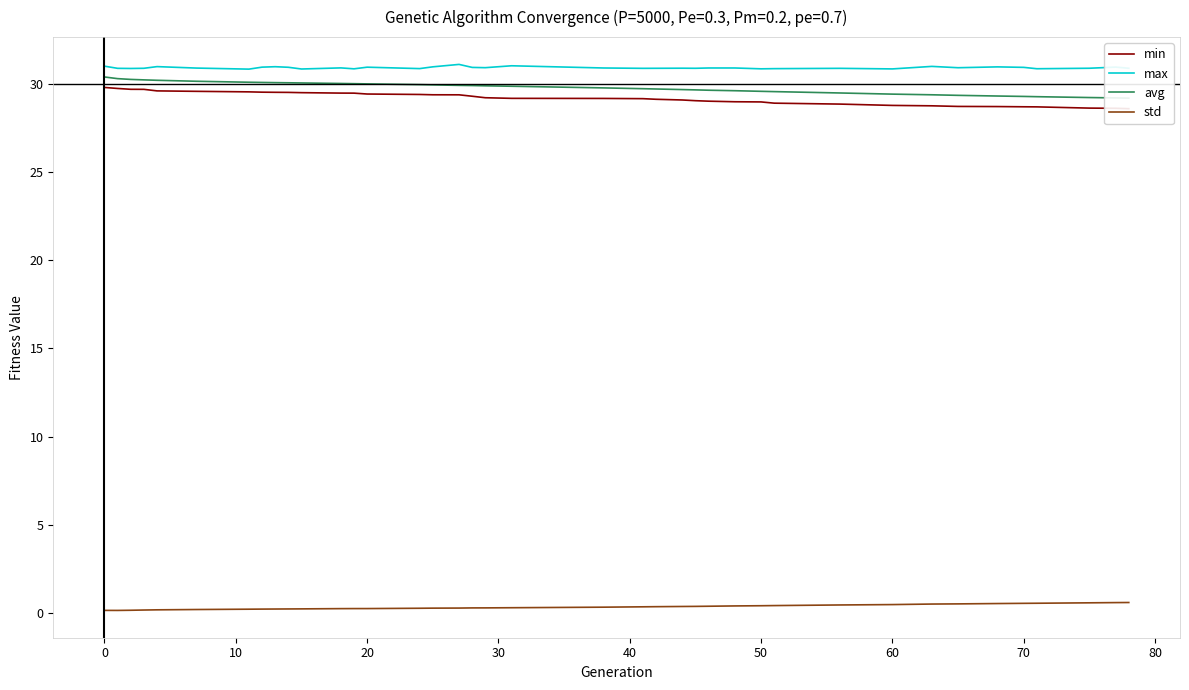

What is the maximum value for max?

31.1